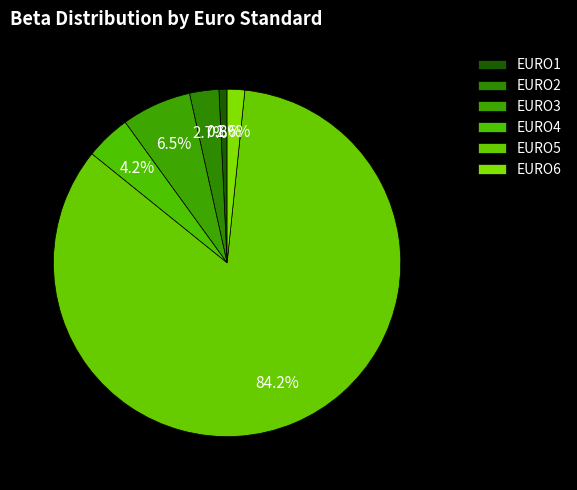

How many segments does this pie chart have?

6